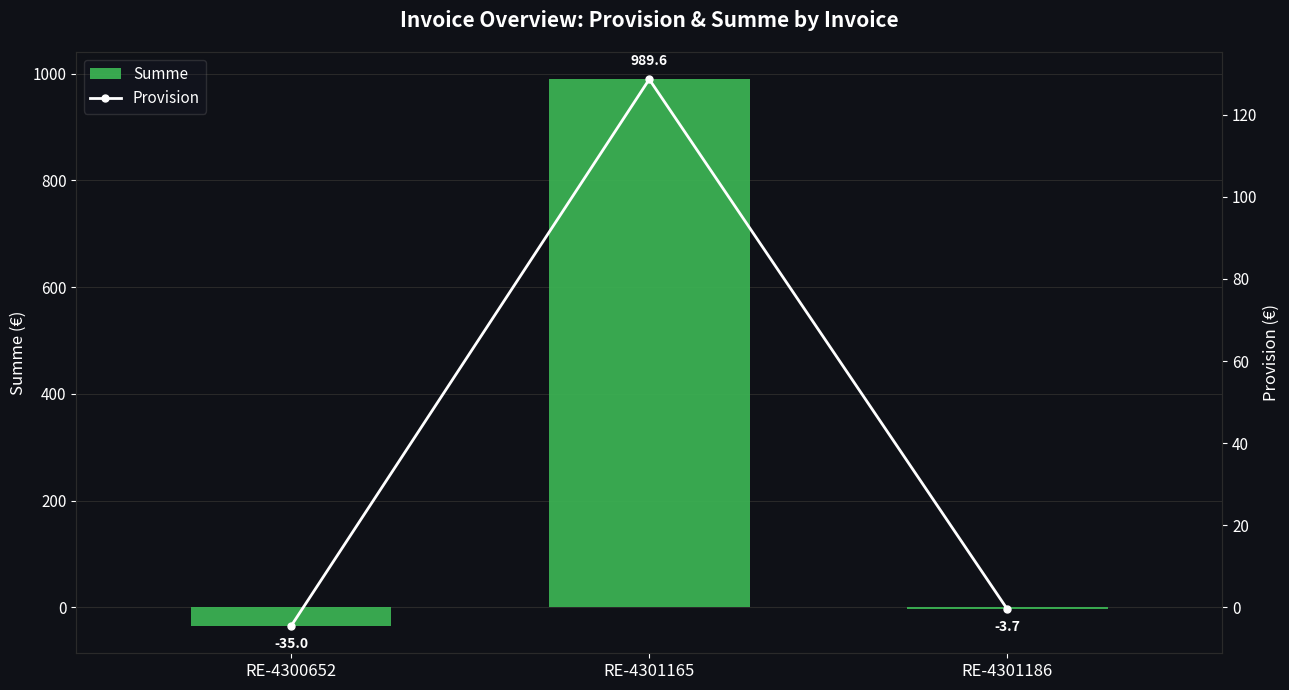

Reading right to left, list all the values displayed in this chart.

Summe: -3.7	989.6	-35.0
Provision: -0.5	128.6	-4.5